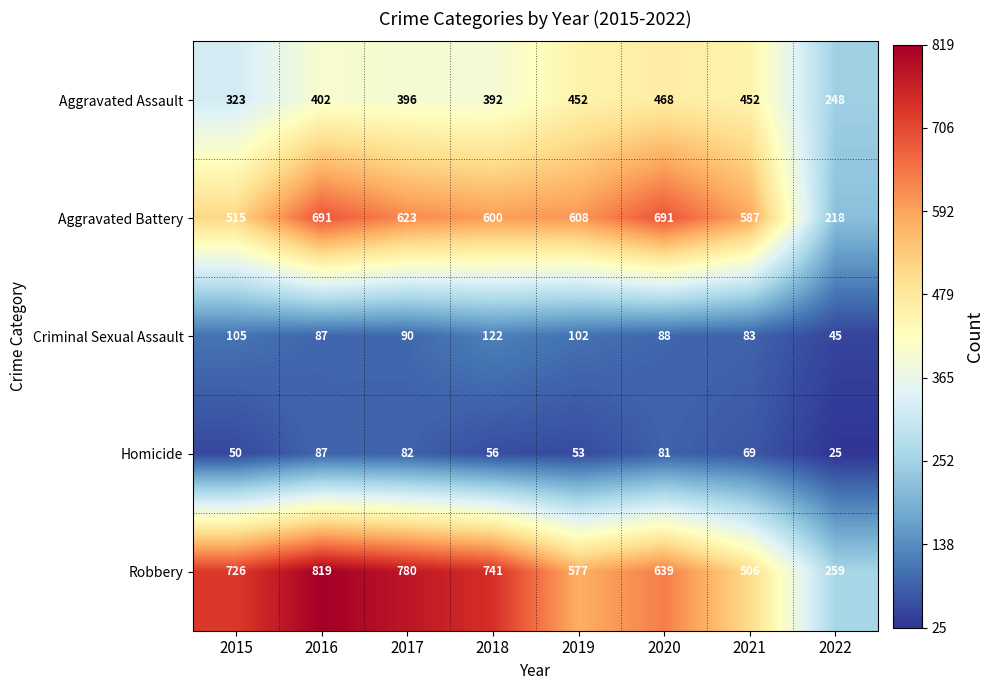

Where is Homicide nearest to the value 56?

2018